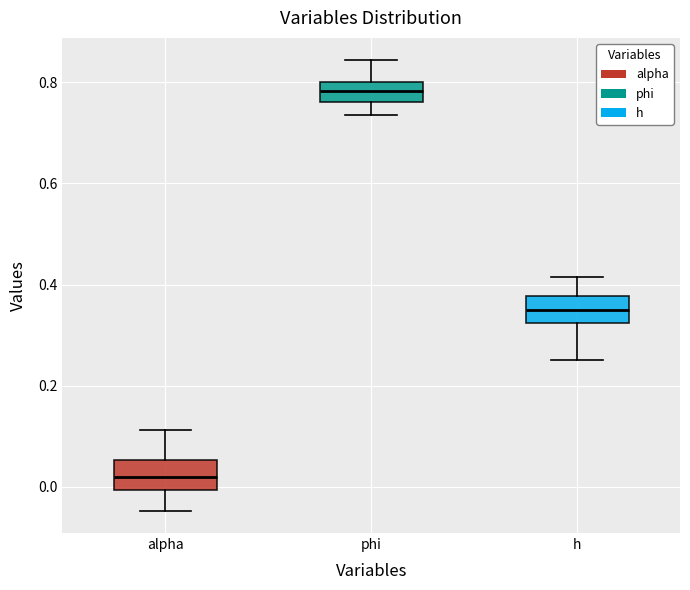

Reading left to right, transcribe this box plot: for each box, give where its median line is, the range the box spans, and where its two whiskers end, as read against the y-axis. The values are not printed on the chart, so give them approximately, as read against the axis.

alpha: median 0.02, box 0.00 to 0.06, whiskers -0.04 to 0.12
phi: median 0.78, box 0.76 to 0.80, whiskers 0.74 to 0.84
h: median 0.34, box 0.32 to 0.38, whiskers 0.26 to 0.42